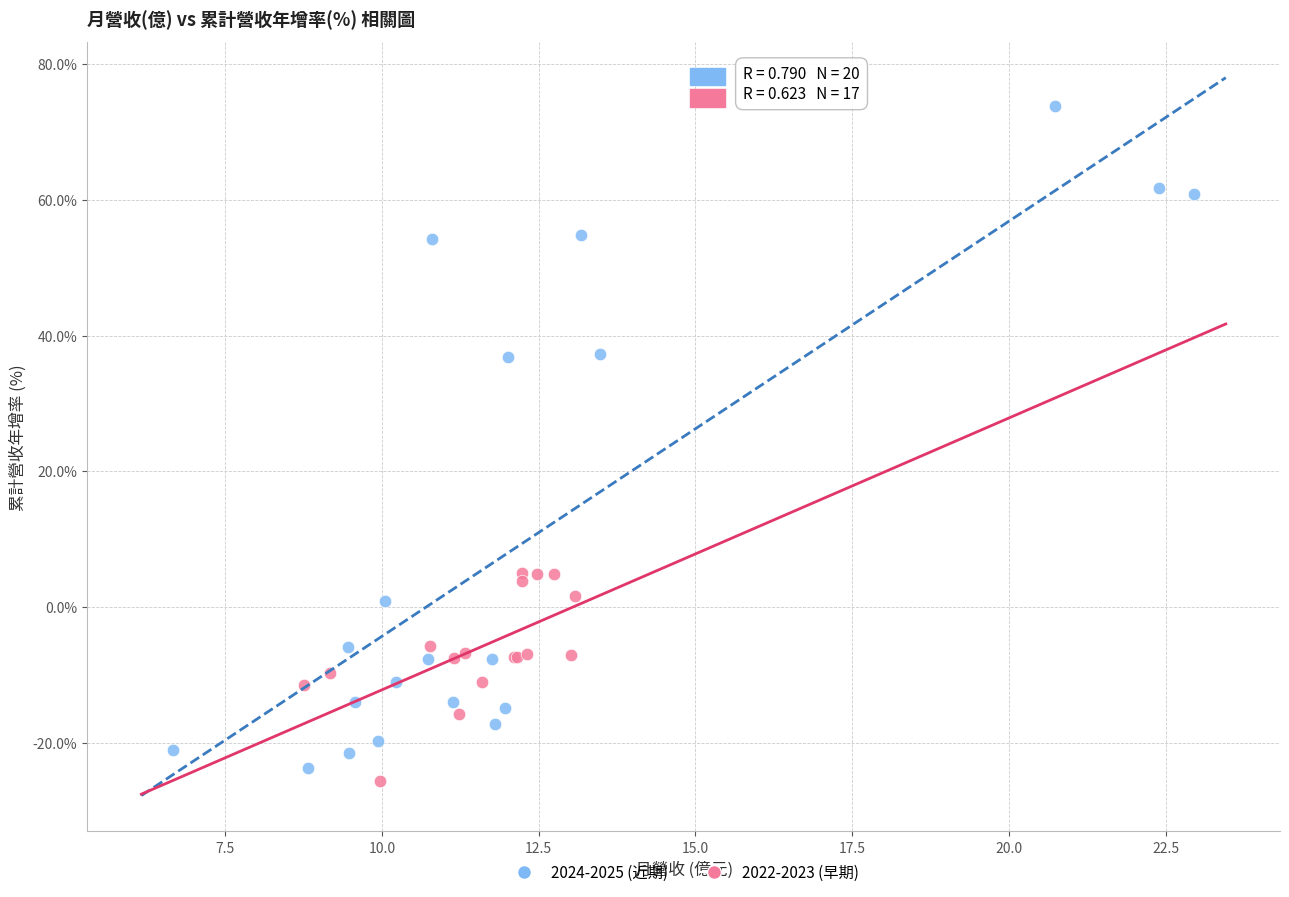

Which series contains the highest Y value?

2024-2025 (近期)